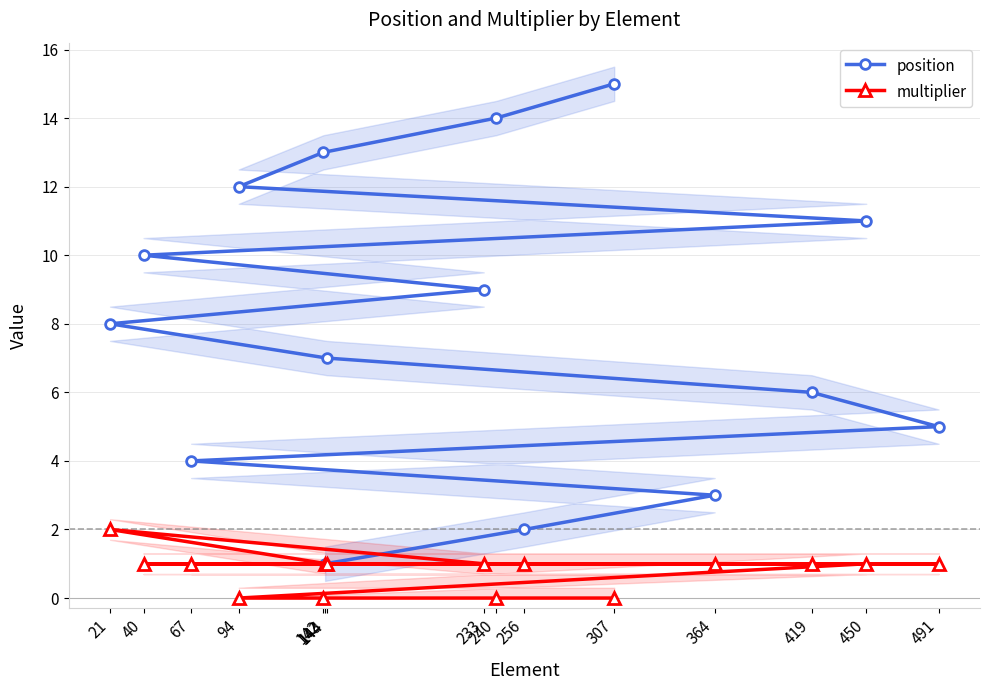

What is the value of the multiplier point at the 7th from the left?

1